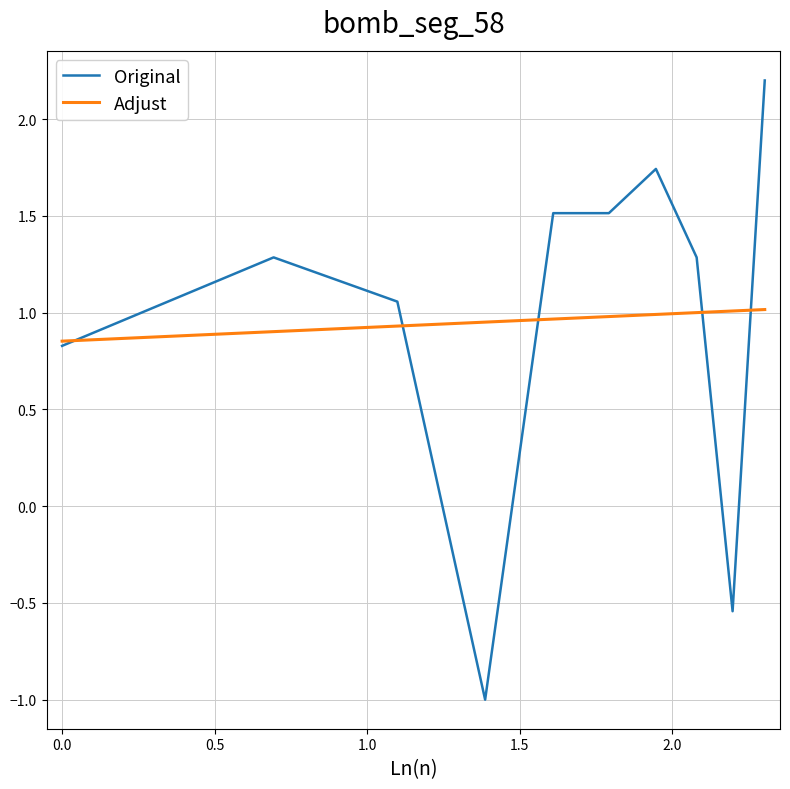

Rank the series by their maximum value, from highest to lowest.

Original, Adjust